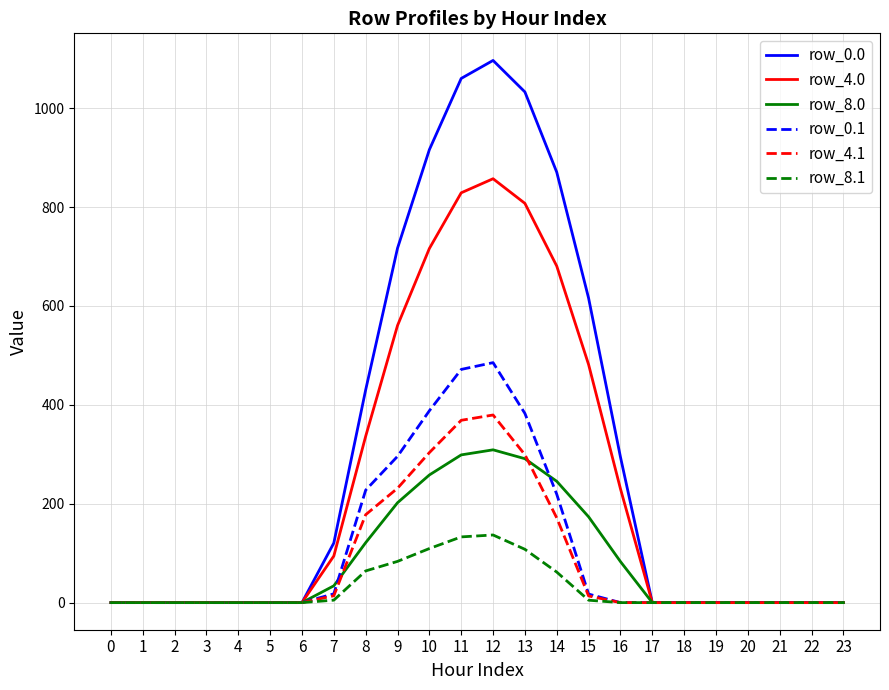

Is the value of row_4.1 at 20 greater than the value of row_0.0 at 14?

No